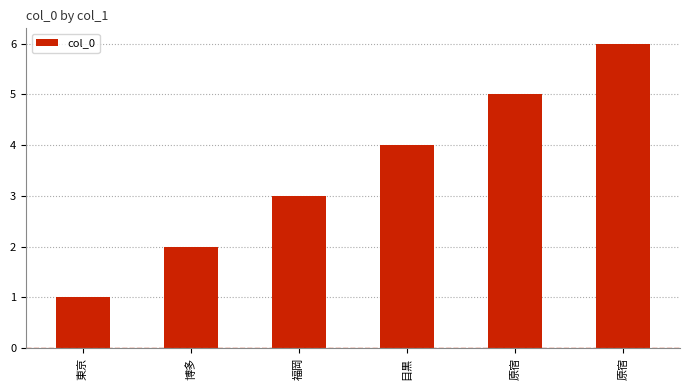

Is it true that the value at 福岡 is 3?

True